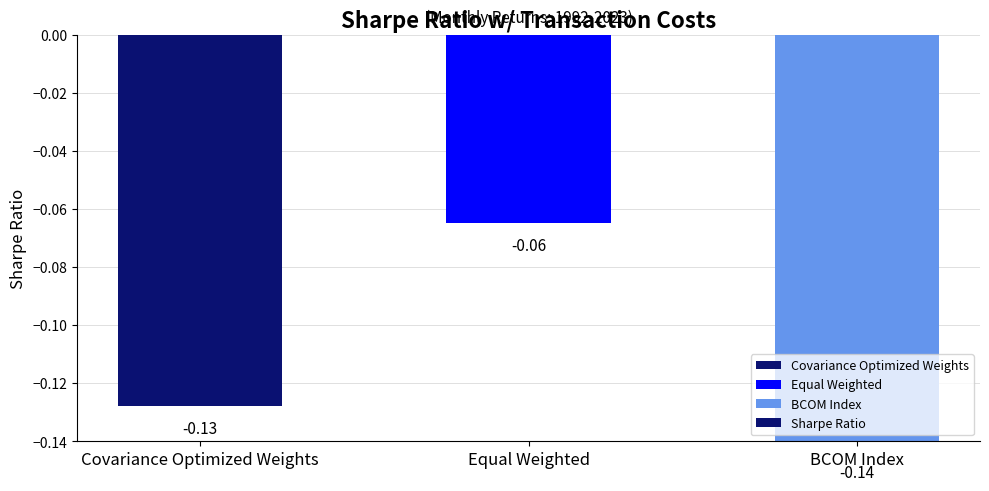

At which category does the chart reach its minimum across all series?

BCOM Index